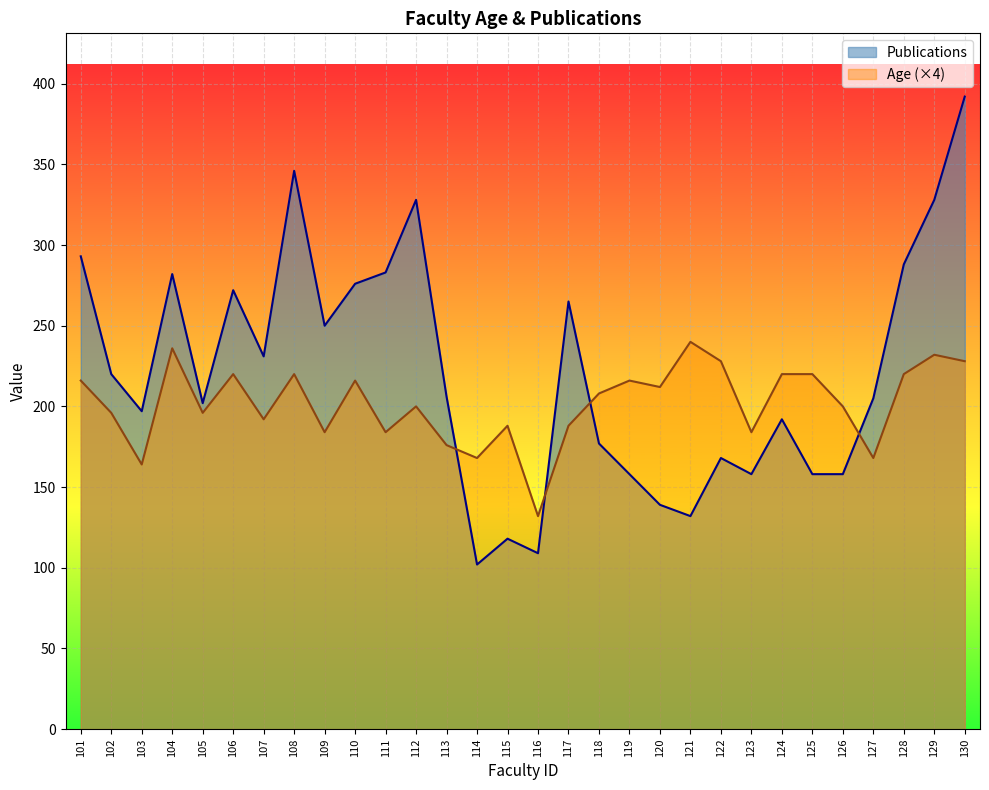

List the series in order of their peak value, highest first.

Publications, Age (×4)